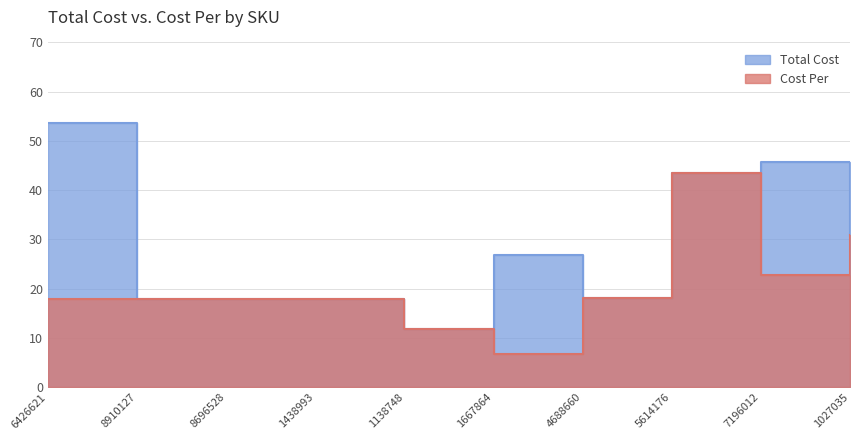

True or false: Cost Per and Total Cost intersect in this chart.

False